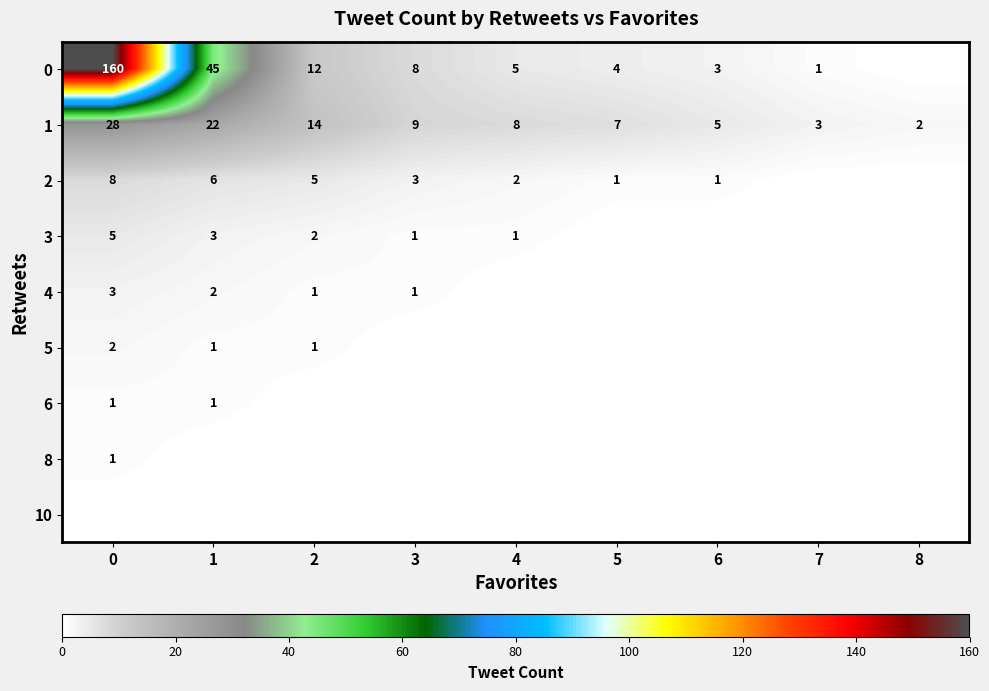

The value of 0 at 2 is 5. True or false?

False